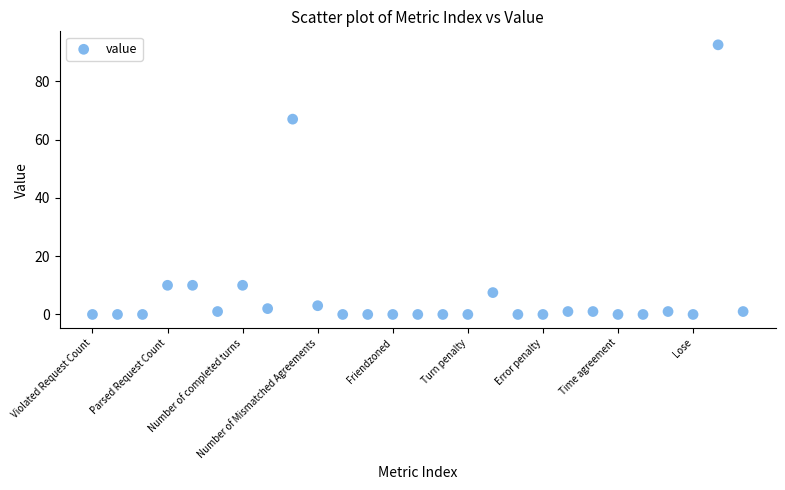

What is the range of Y values (max minus min)?

92.5